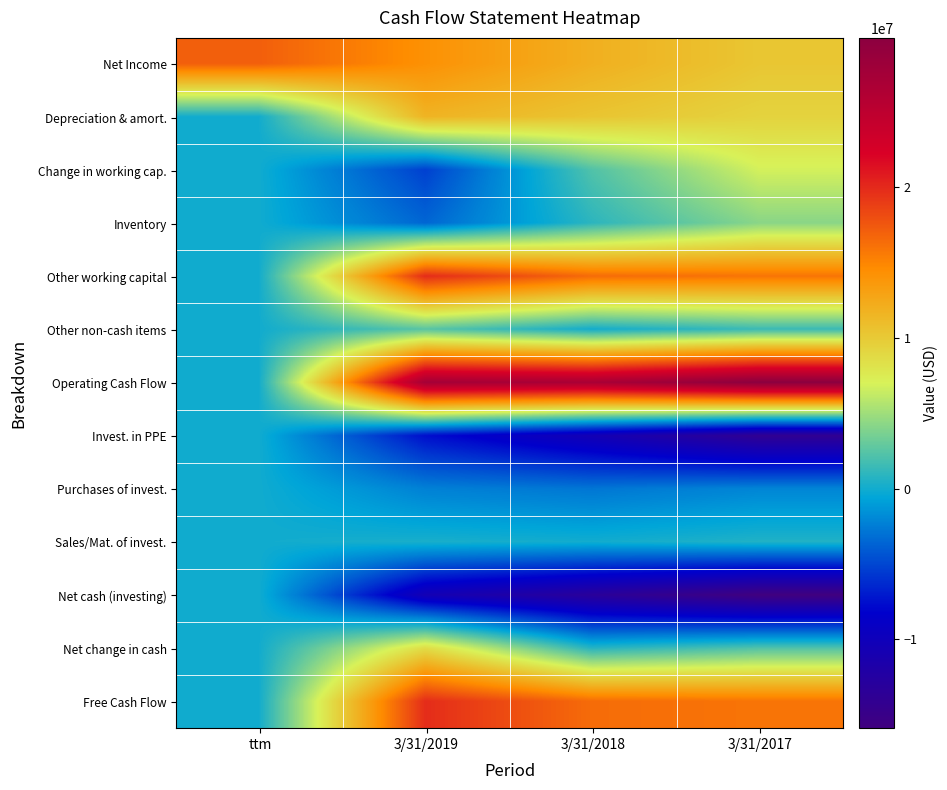

Which series has the largest total across all categories?

Operating Cash Flow